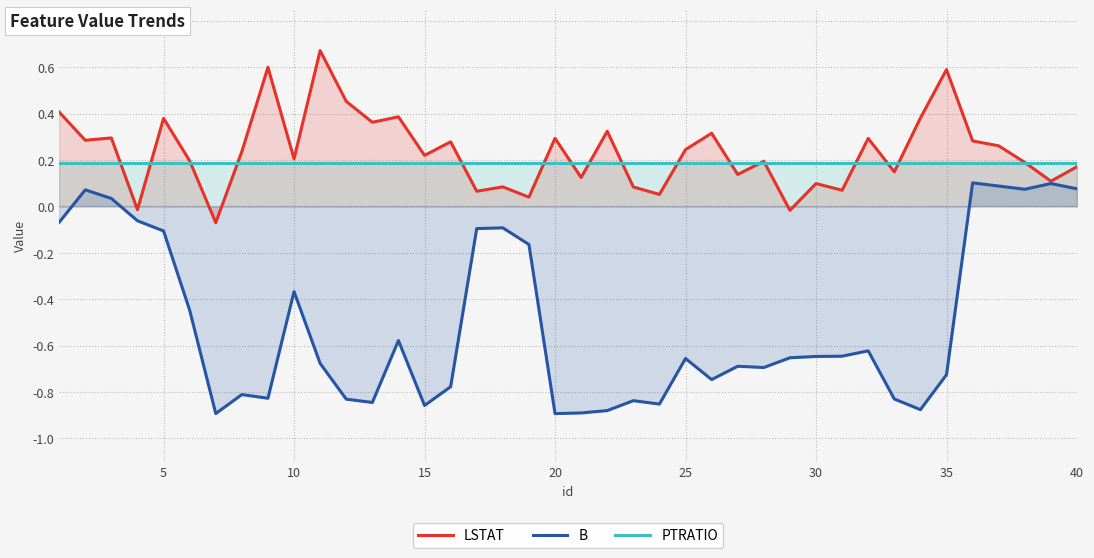

List the series in order of their peak value, lowest first.

B, PTRATIO, LSTAT